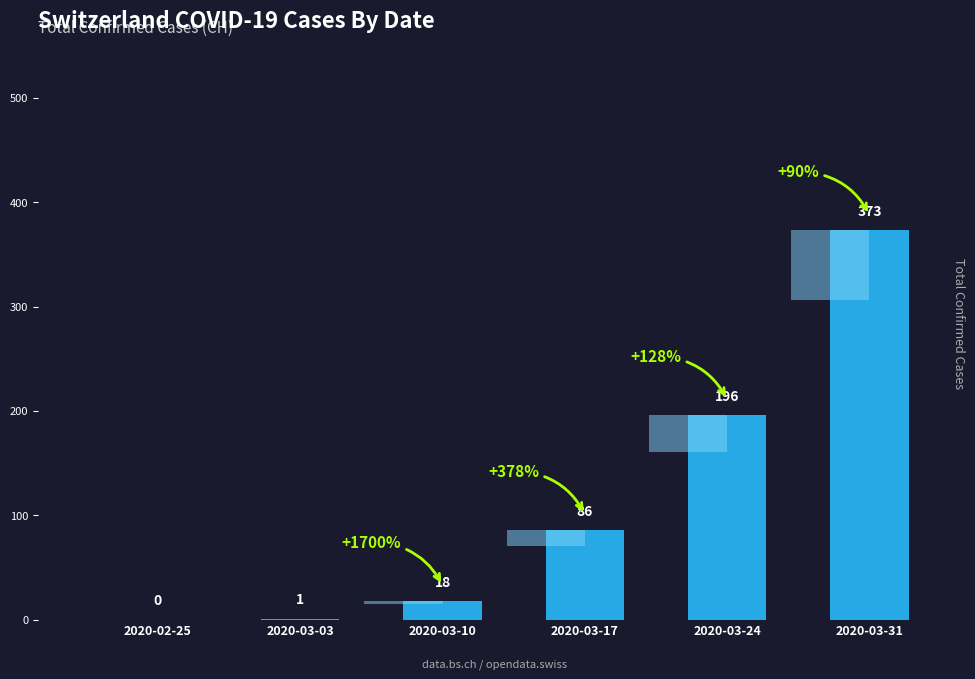

The value at 2020-03-17 is 86. True or false?

True